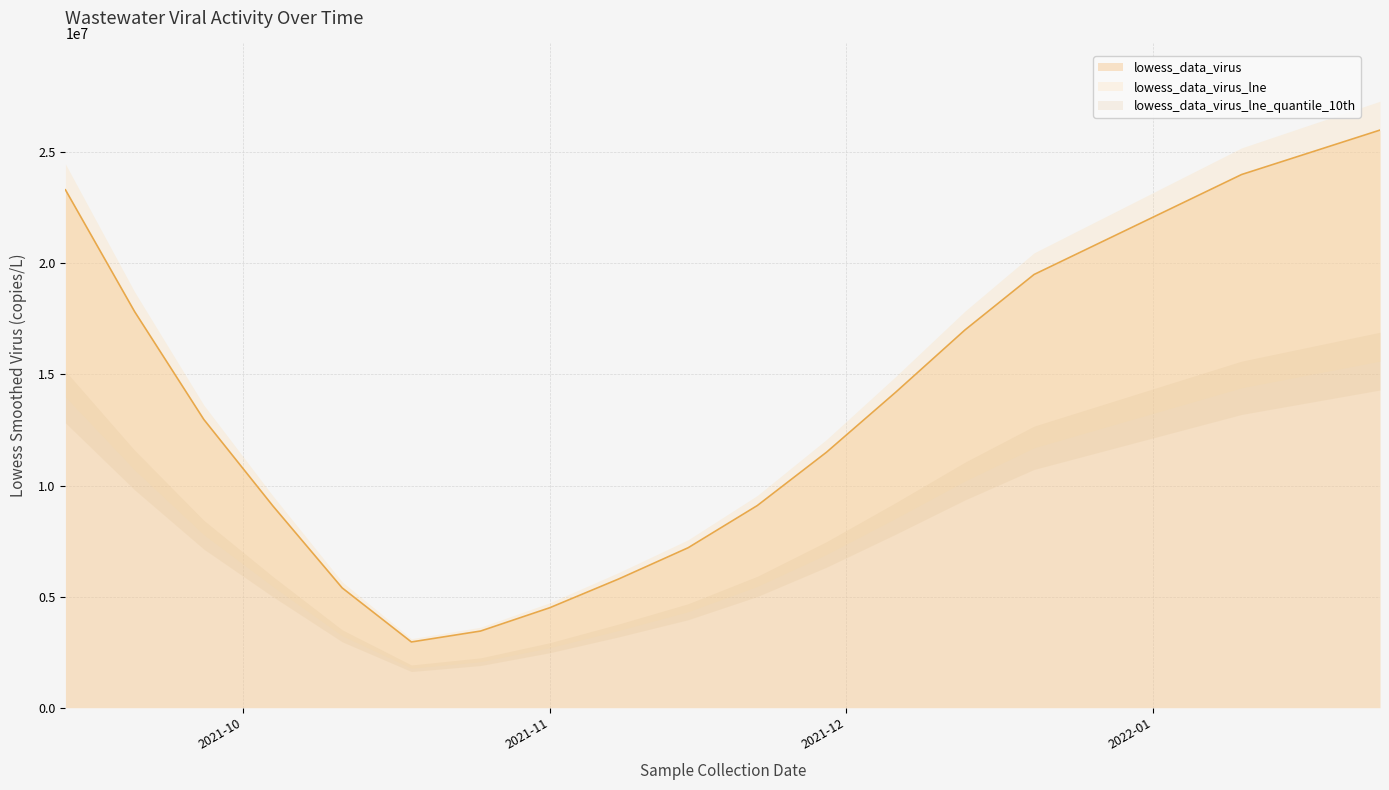

True or false: lowess_data_virus and lowess_data_virus_lne_quantile_10th cross at least once.

False